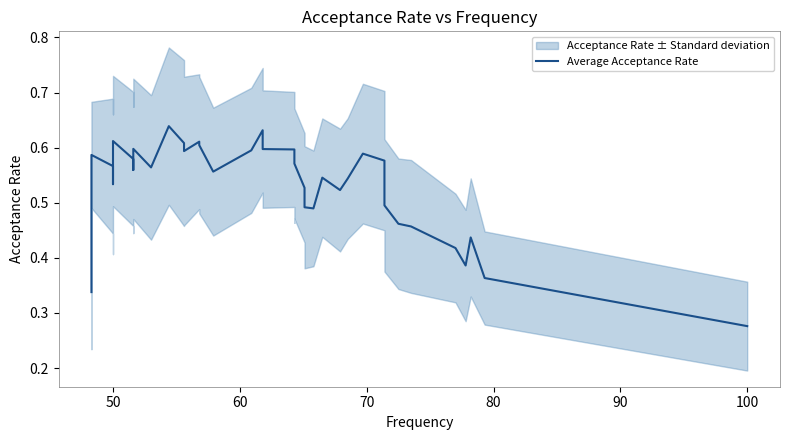

What is the difference between the maximum and minimum values?

0.4